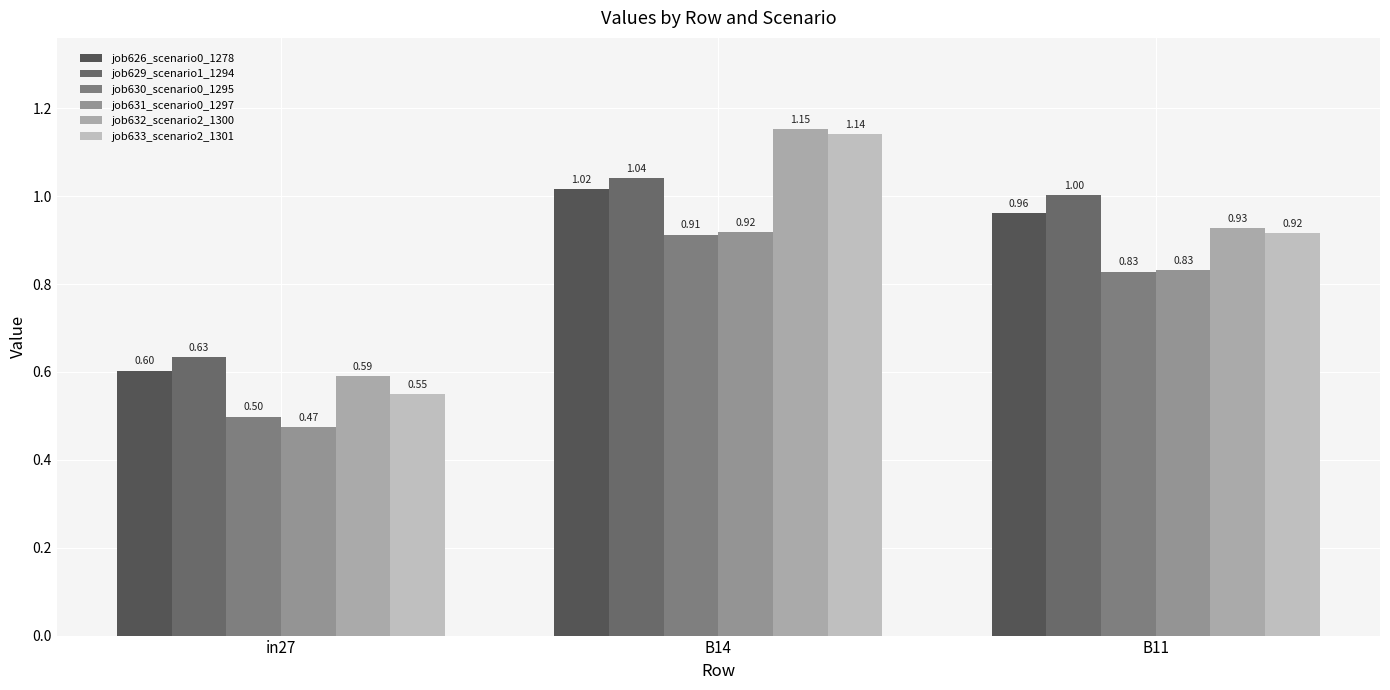

Reading left to right, list all the values displayed in this chart.

job626_scenario0_1278: 0.6	1.0	1.0
job629_scenario1_1294: 0.6	1.0	1.0
job630_scenario0_1295: 0.5	0.9	0.8
job631_scenario0_1297: 0.5	0.9	0.8
job632_scenario2_1300: 0.6	1.2	0.9
job633_scenario2_1301: 0.6	1.1	0.9